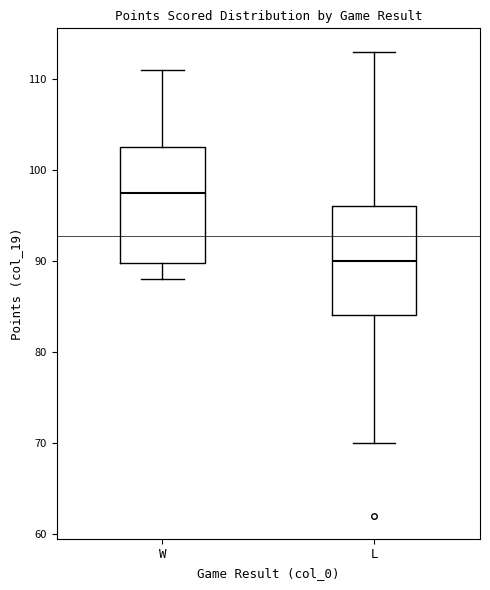

Reading left to right, transcribe this box plot: for each box, give where its median line is, the range the box spans, and where its two whiskers end, as read against the y-axis. The values are not printed on the chart, so give them approximately, as read against the axis.

W: median 98, box 90 to 103, whiskers 88 to 111
L: median 90, box 84 to 96, whiskers 70 to 113